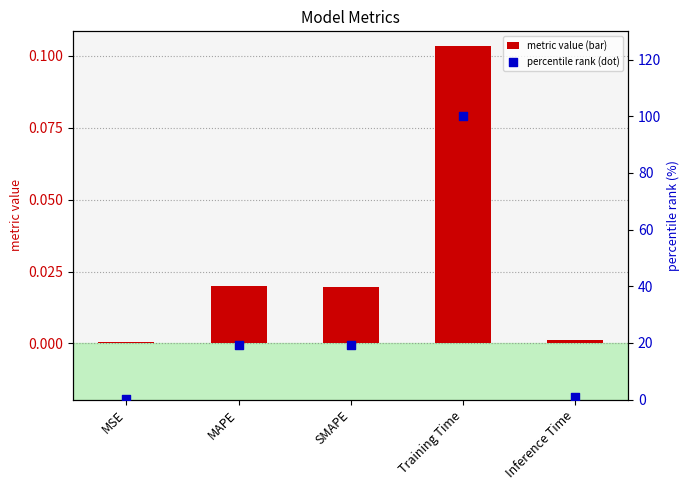

Which series reaches the minimum Y coordinate?

col_1